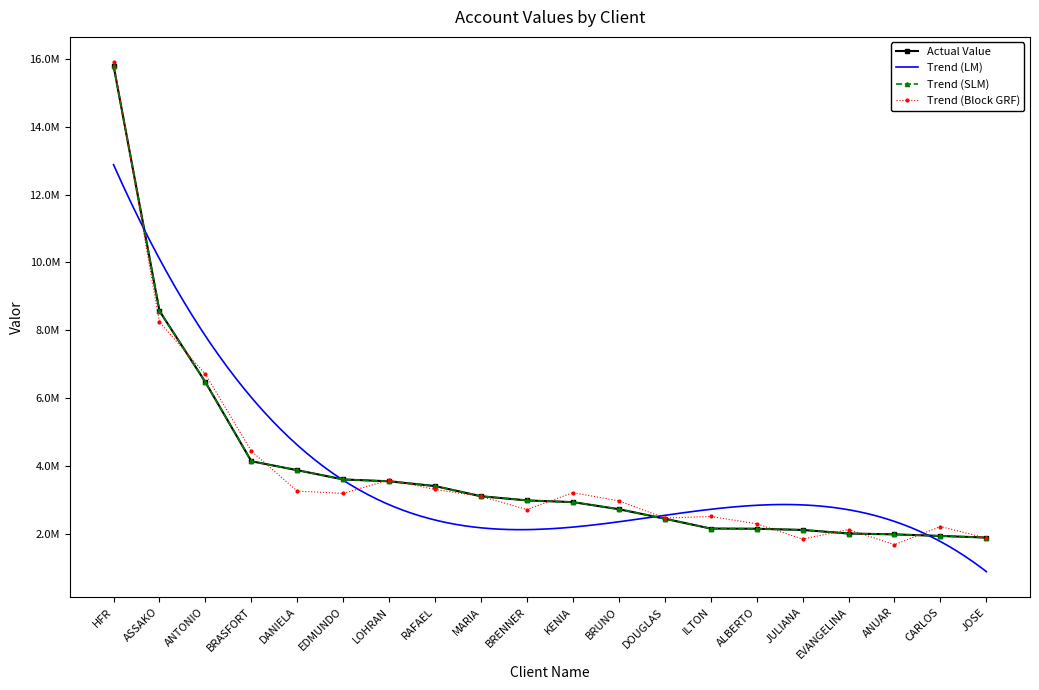

Where does the data first go above 2990541?

HFR